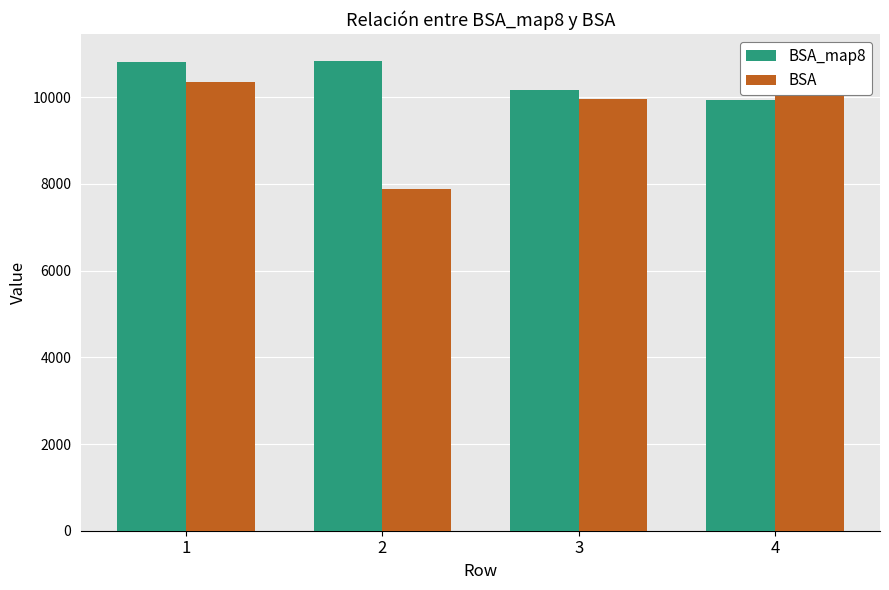

Is the value of BSA at 1 greater than the value of BSA_map8 at 3?

Yes